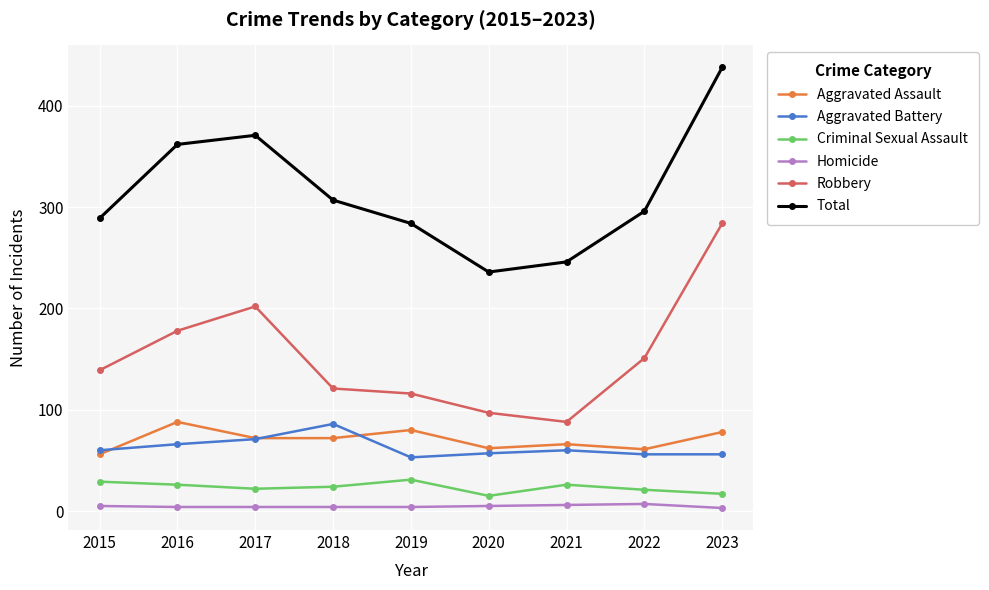

What is the sum of all Aggravated Battery values?

565